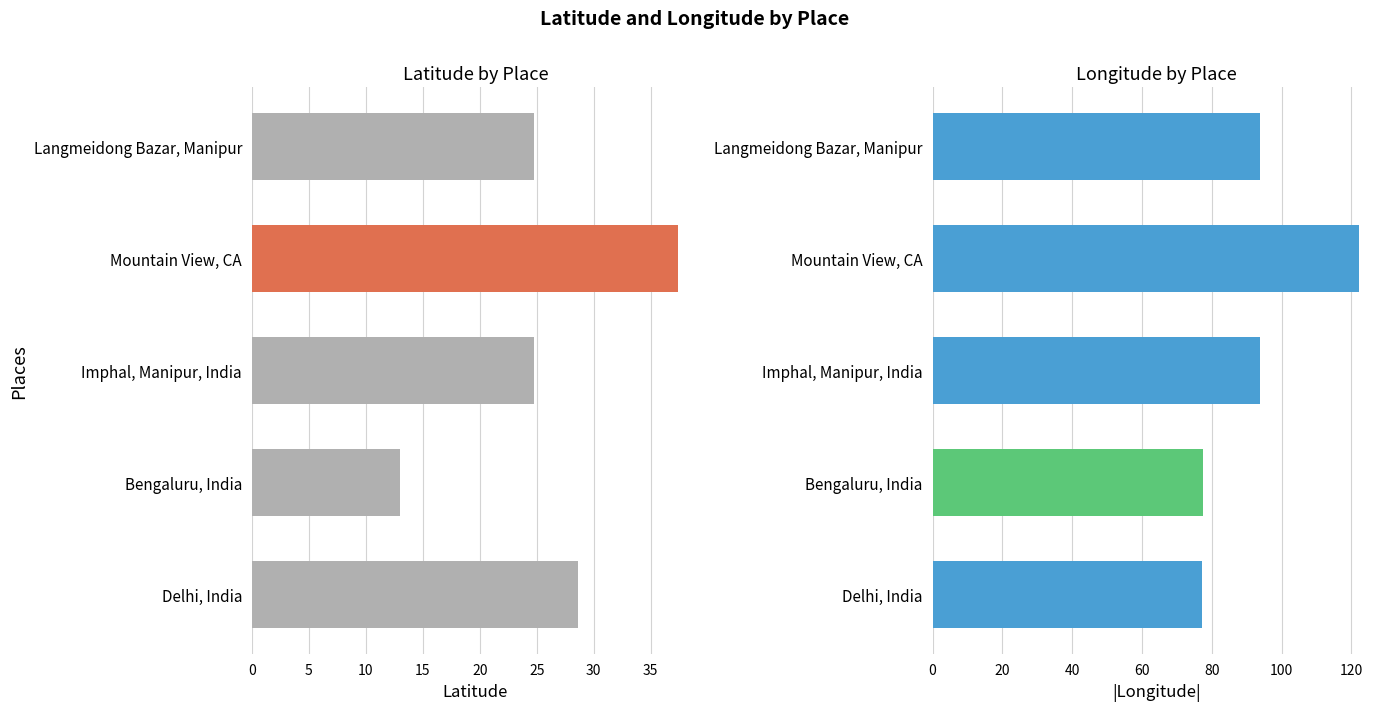

What are all the series names shown in the legend?

Latitude, Longitude